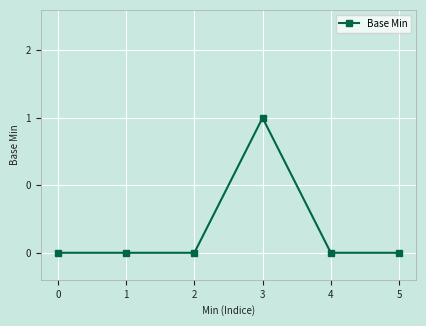

Reading right to left, list all the values displayed in this chart.

0	0	1	0	0	0